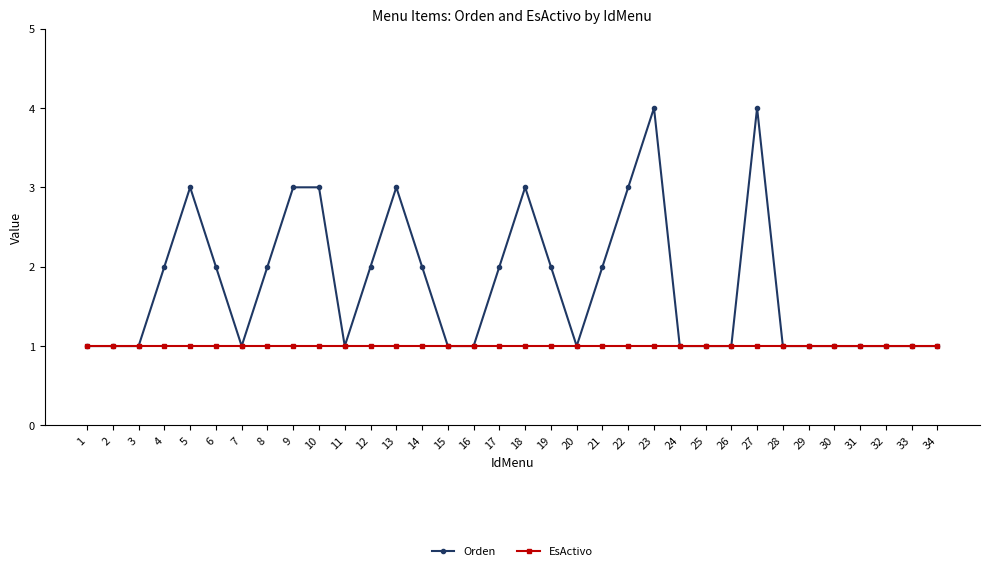

Which series has the largest range (max minus min)?

Orden